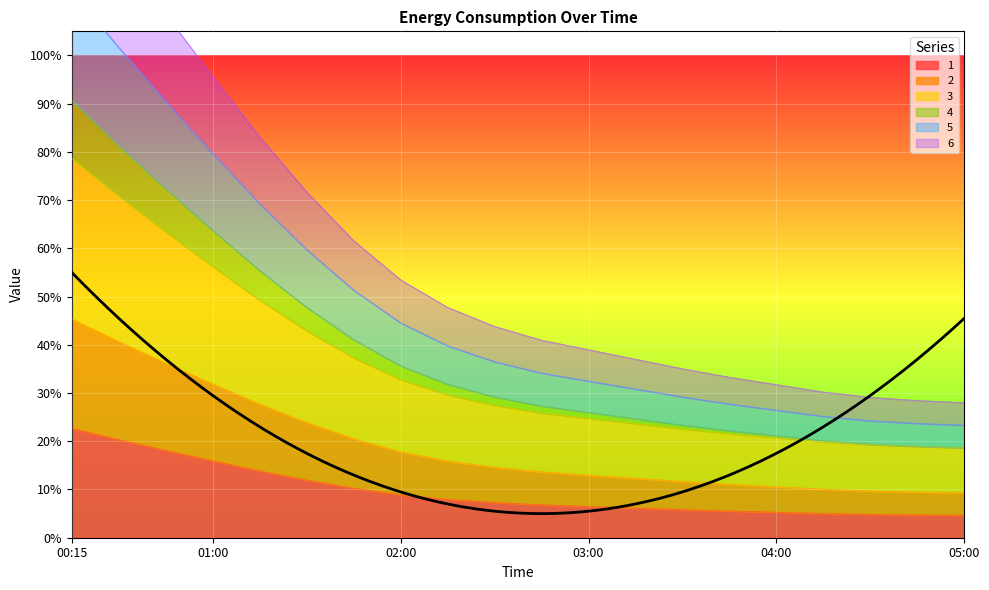

How many lines are shown in the chart?

6